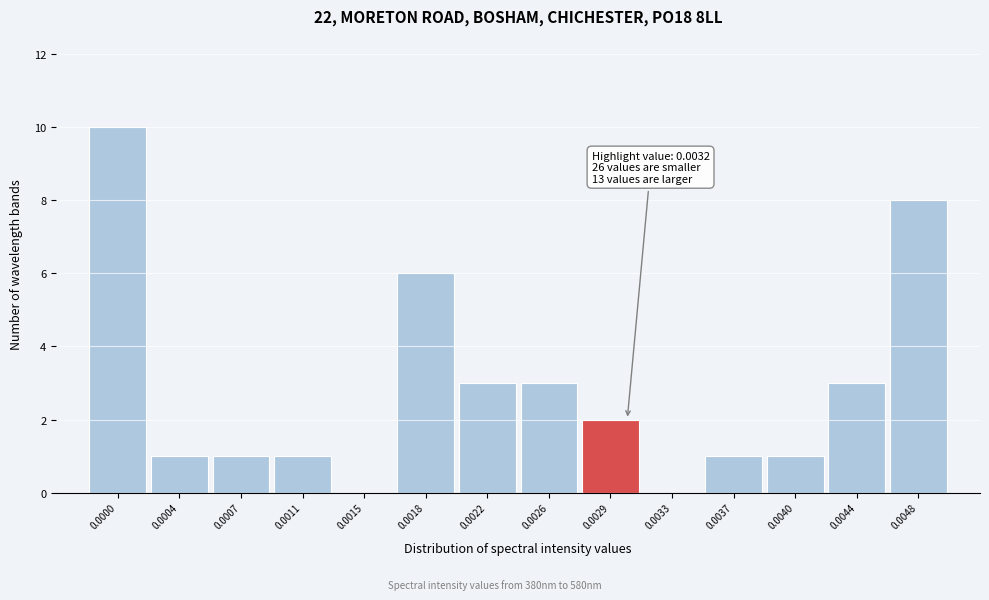

Reading right to left, transcribe all the data shown in this chart.

0.0048=8	0.0044=3	0.0040=1	0.0037=1	0.0033=0	0.0029=2	0.0026=3	0.0022=3	0.0018=6	0.0015=0	0.0011=1	0.0007=1	0.0004=1	0.0000=10